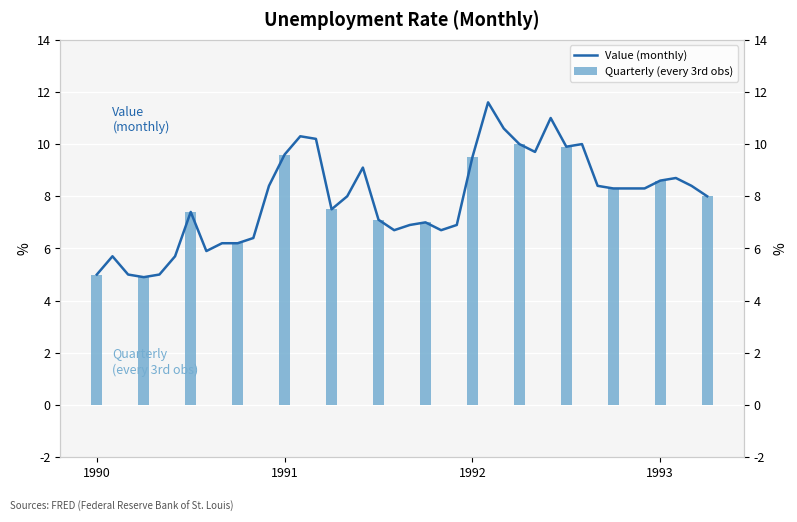

Read the Value (monthly) value at 6.

7.4